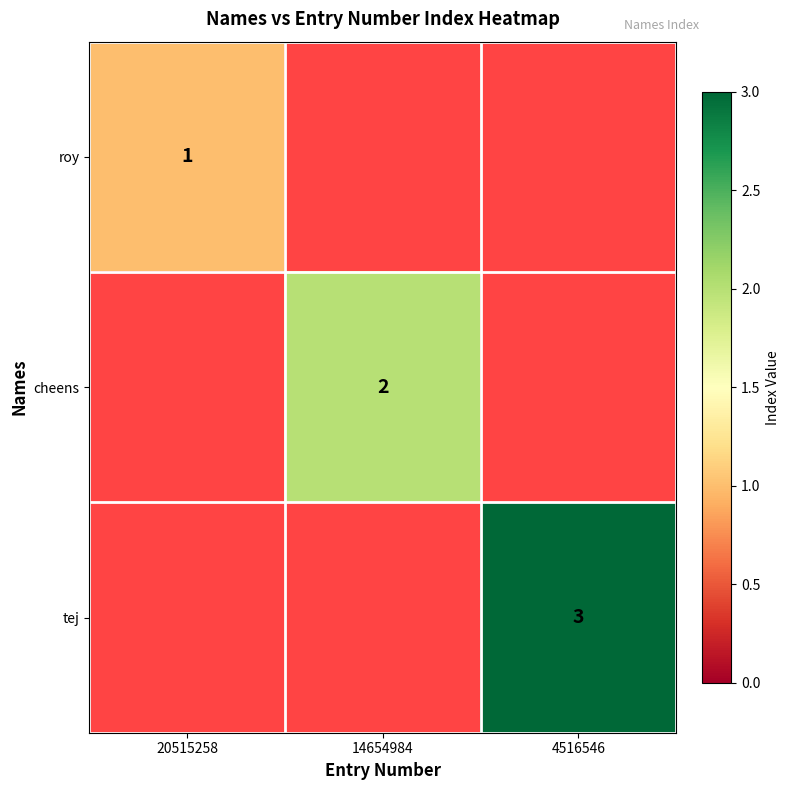

Which has a higher value, 20515258 or 14654984?

14654984